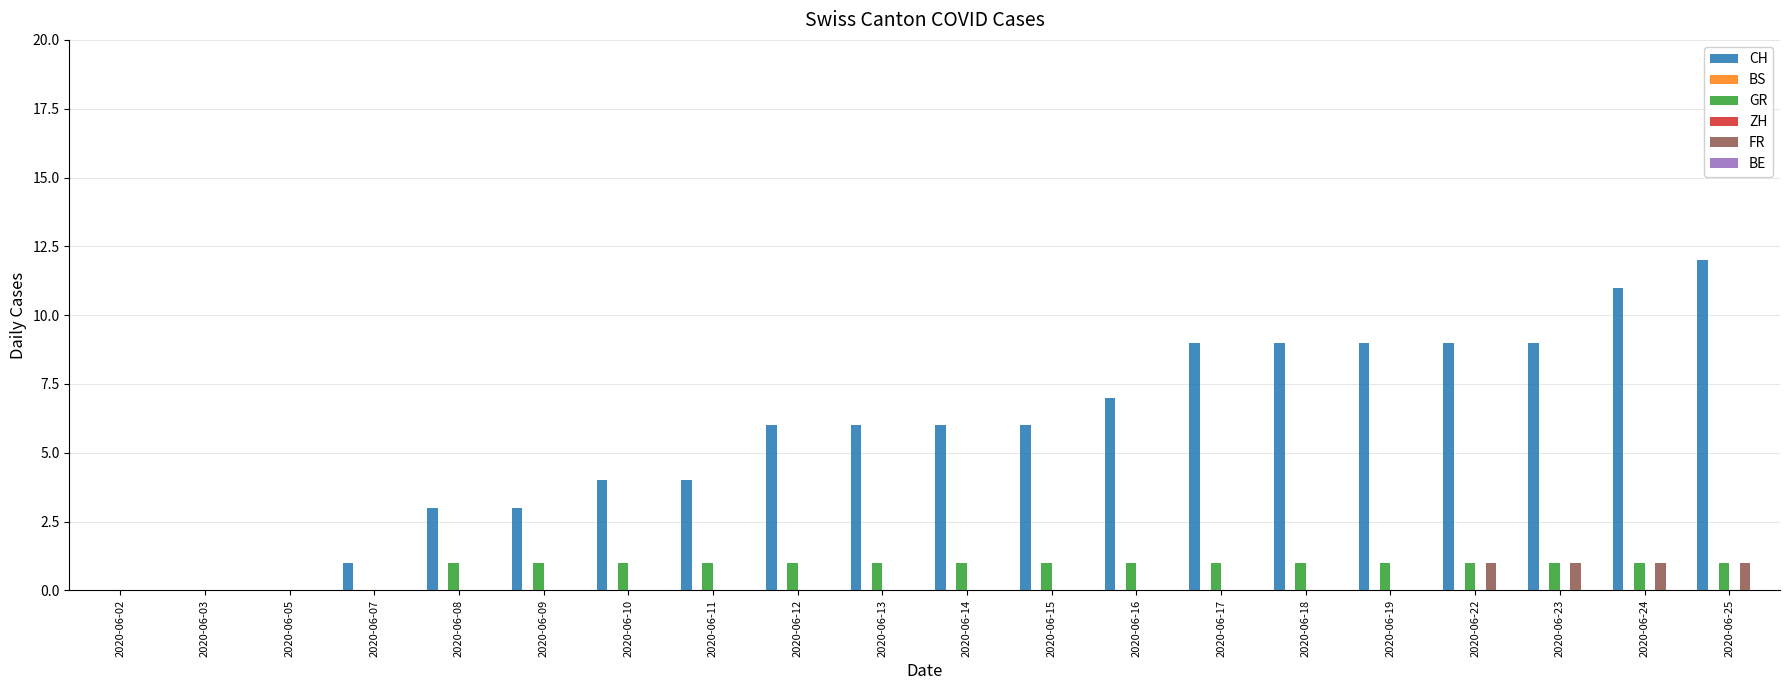

List the series in order of their peak value, lowest first.

BS, ZH, BE, GR, FR, CH